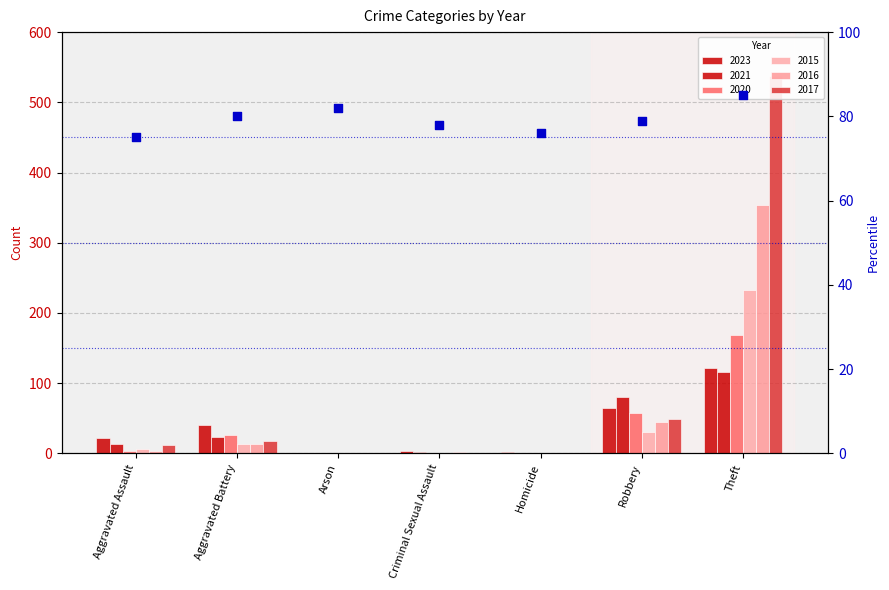

What is the total value across all series at Arson?

1